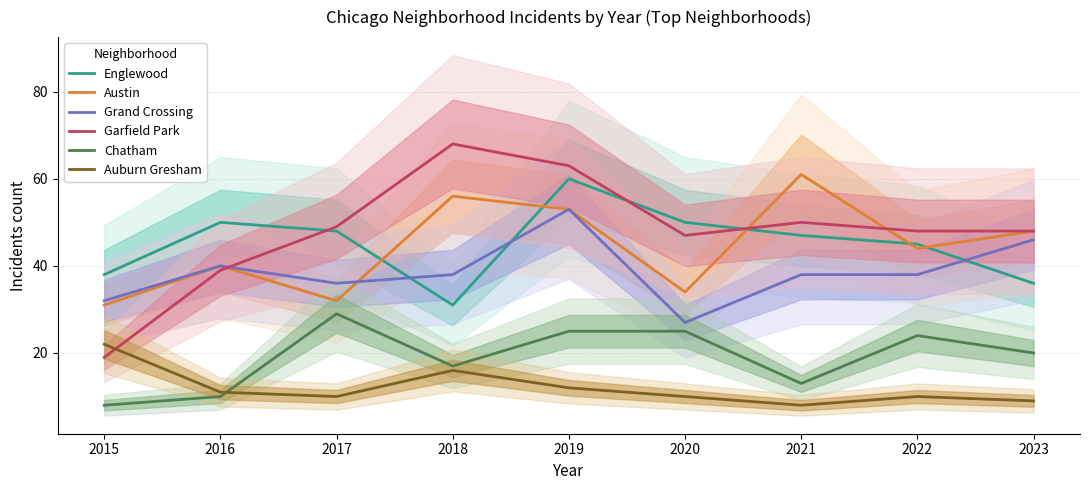

Does the chart have visible grid lines?

Yes